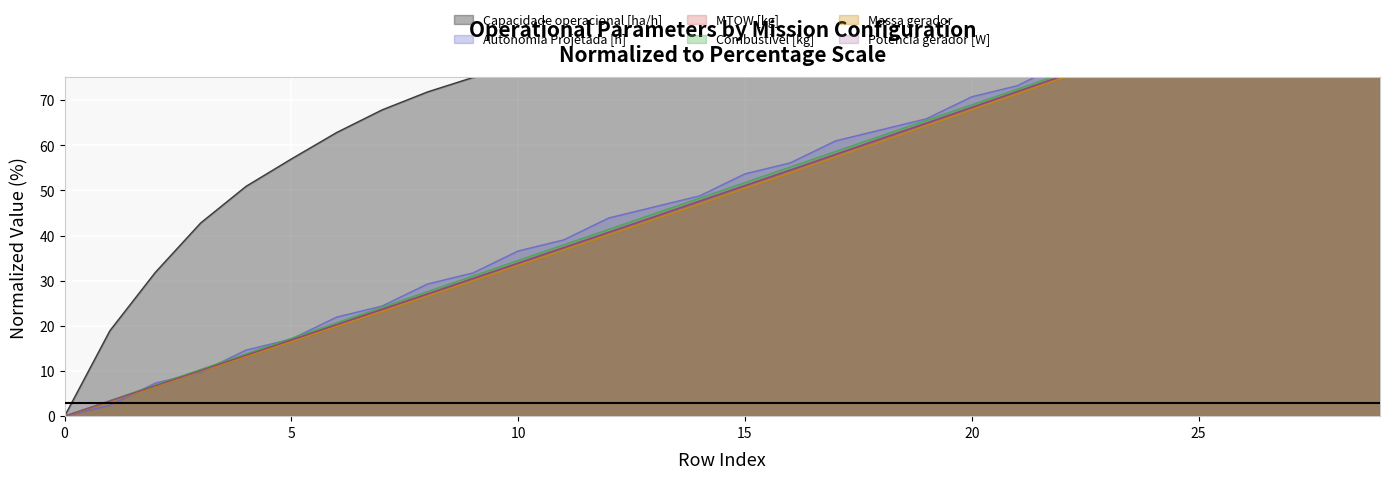

Which series changed the most between 22 and 26?

Massa gerador